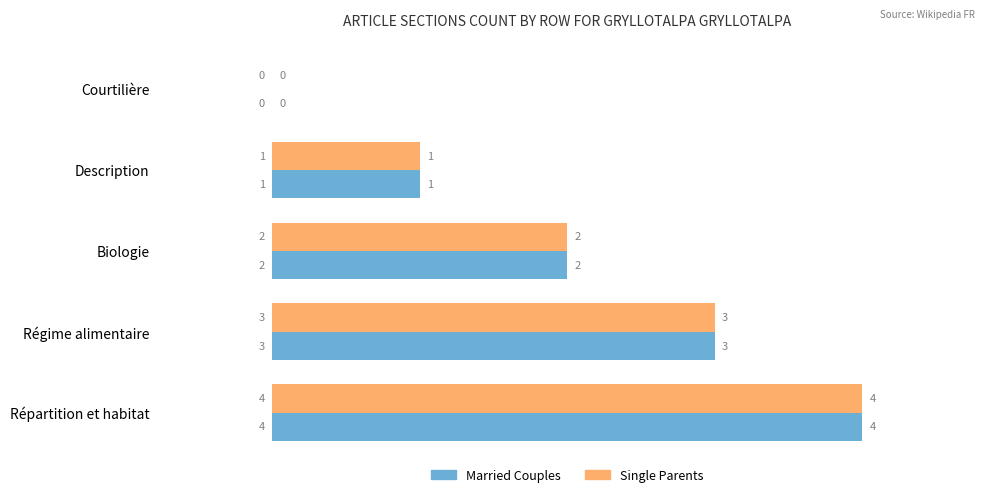

At which label does Single Parents reach its peak?

Répartition et habitat